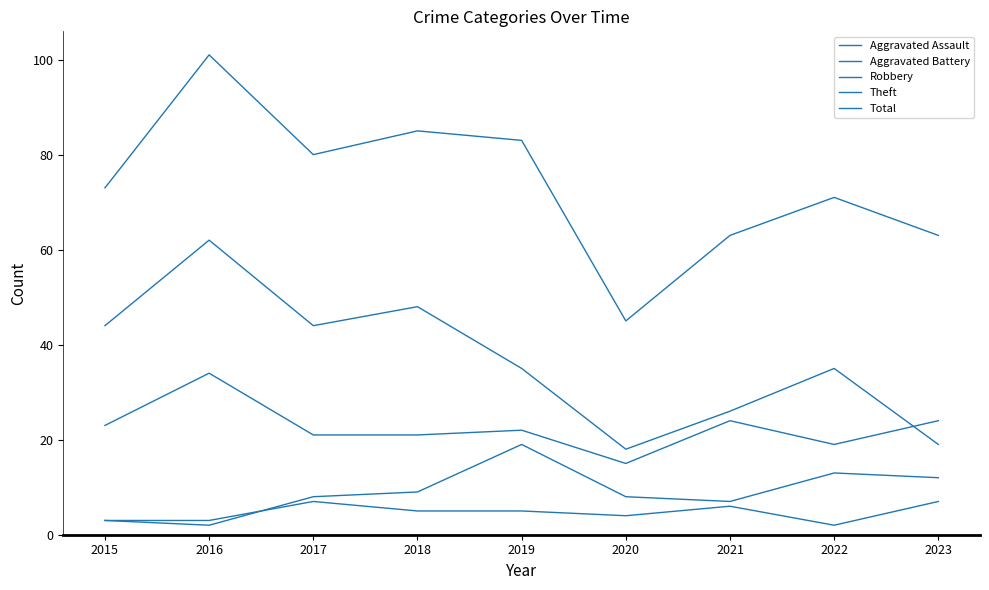

The value of Aggravated Assault at 2020 is 4. True or false?

True